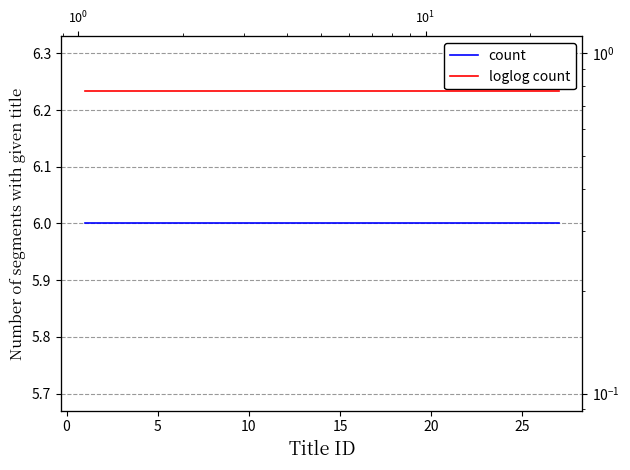

The count series shows 8.9 at 5. True or false?

False